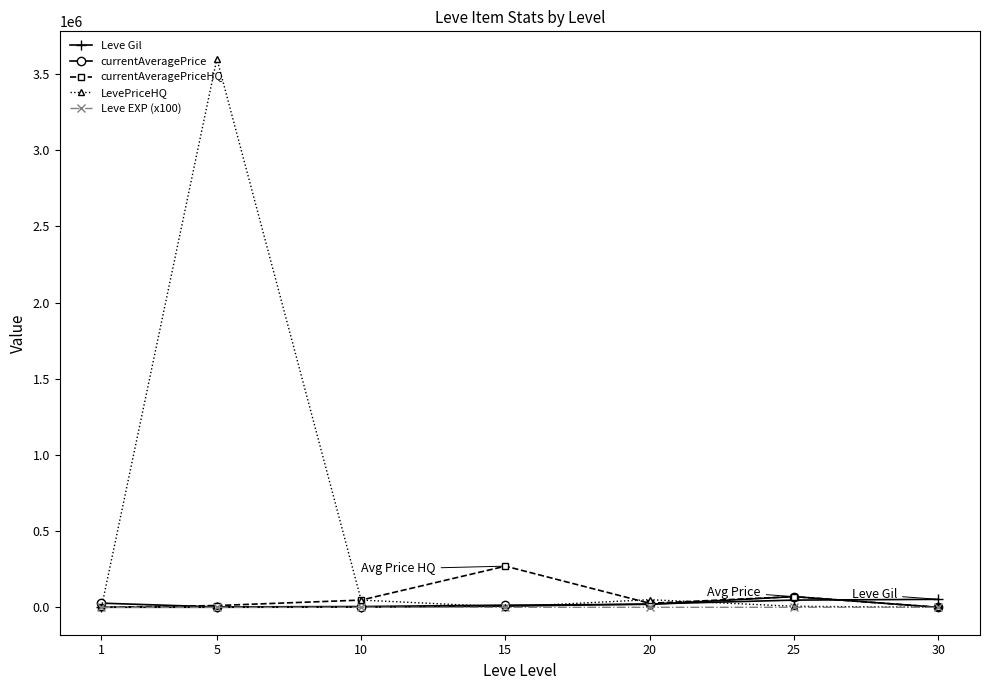

How many data points in LevePriceHQ are less than 6799?

3